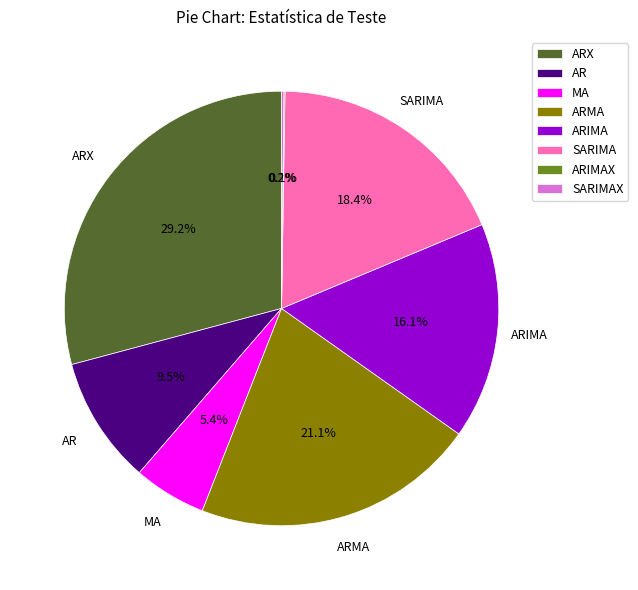

Which has a higher value, ARIMA or SARIMA?

SARIMA